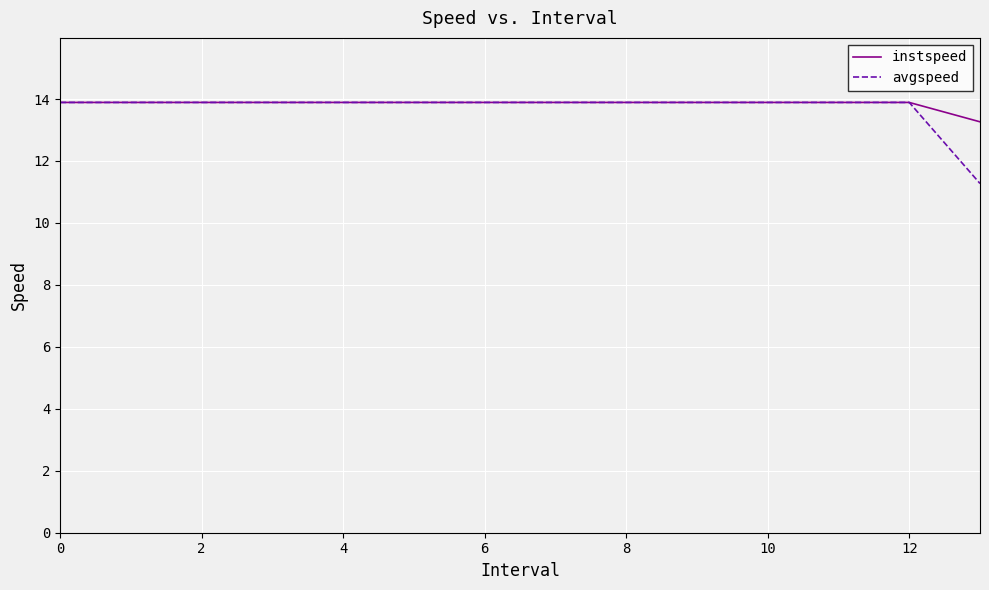

Is this an area chart (filled region under the line)?

No